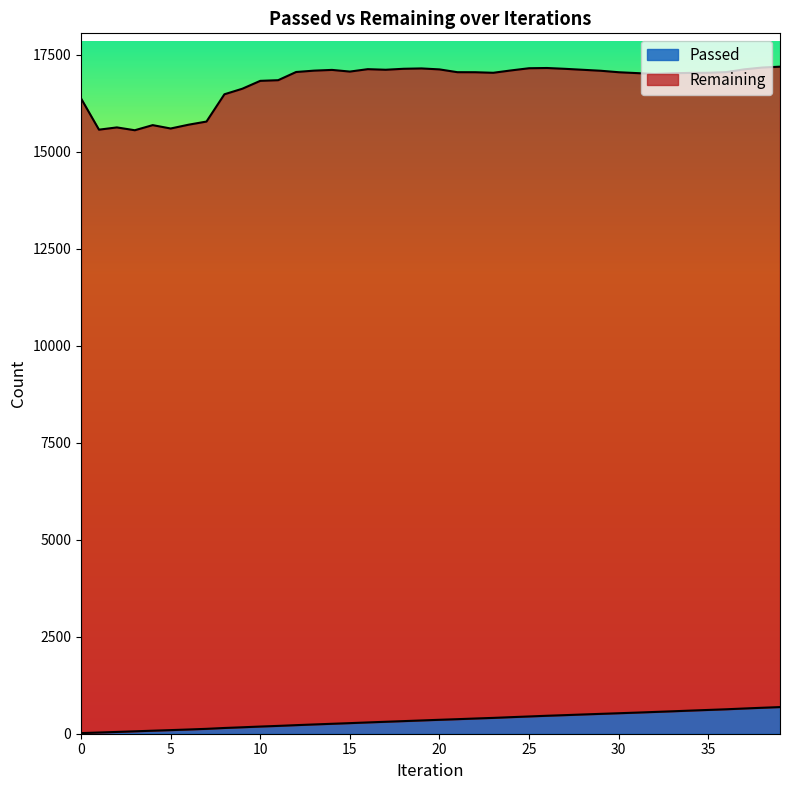

Rank the categories by value from lowest to highest.

0, 1, 2, 3, 4, 5, 6, 7, 8, 9, 10, 11, 12, 13, 14, 15, 16, 17, 18, 19, 20, 21, 22, 23, 24, 25, 26, 27, 28, 29, 30, 31, 32, 33, 34, 35, 36, 37, 38, 39